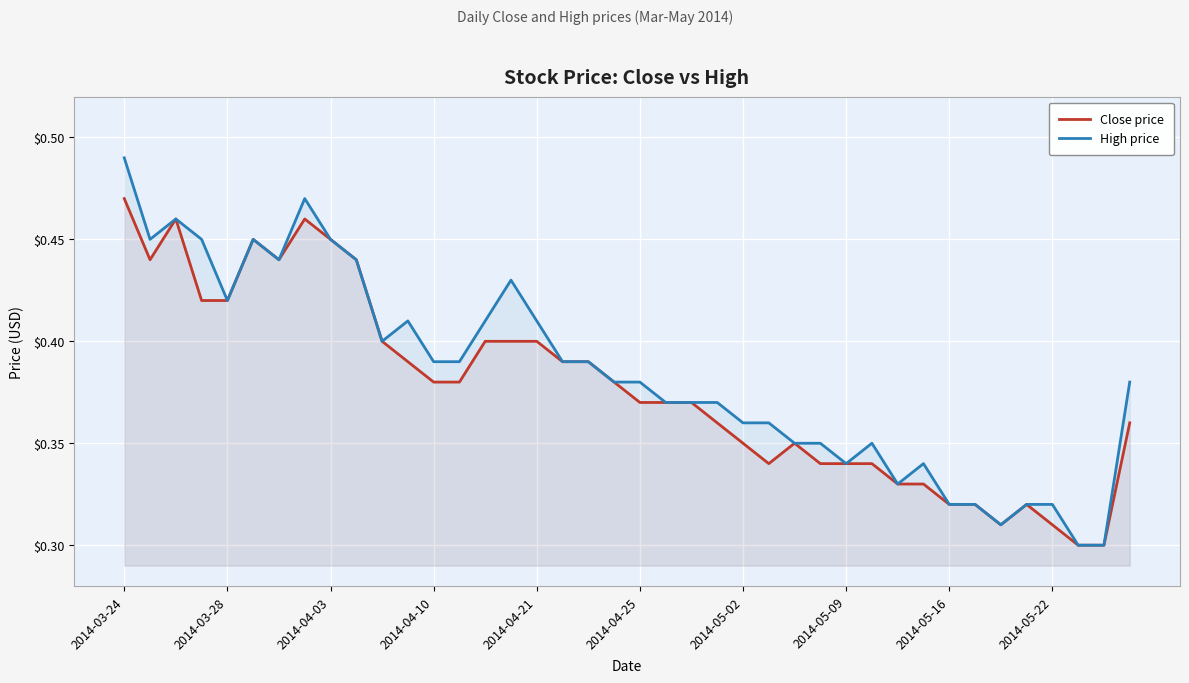

Count the number of data series in this chart.

2